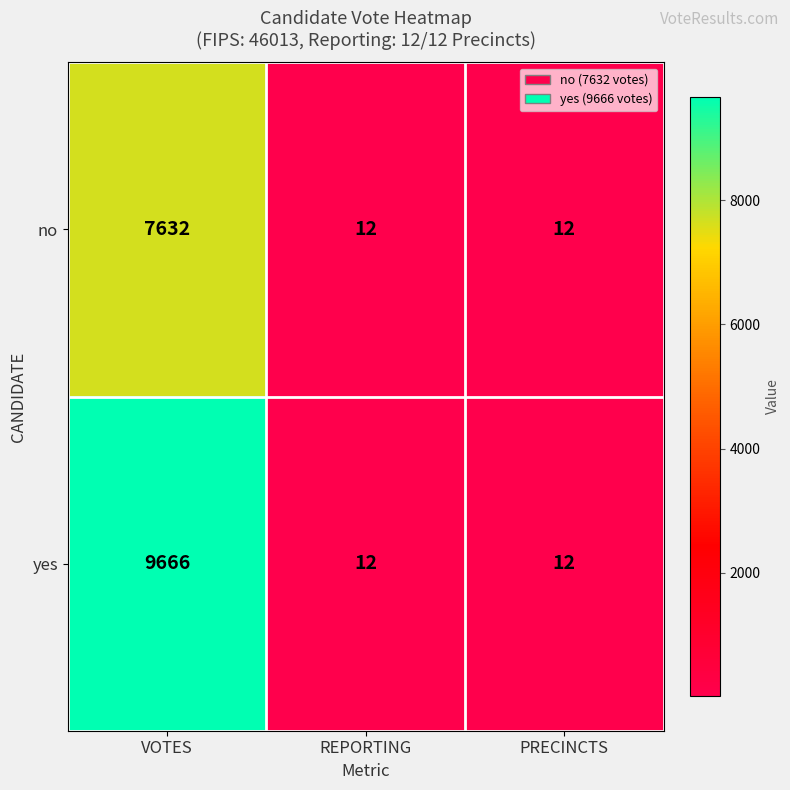

Is it true that yes equals 12647 at VOTES?

False